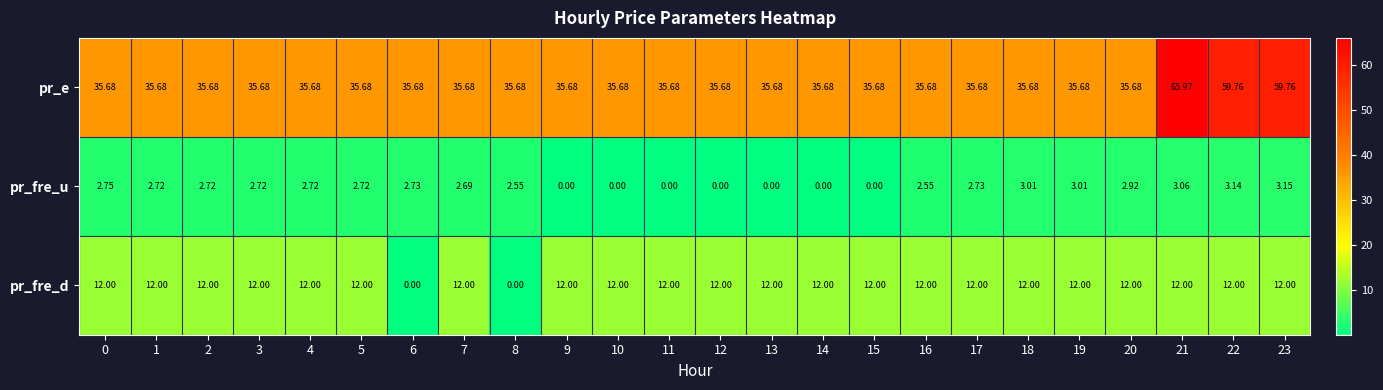

How many distinct data groups are displayed?

3